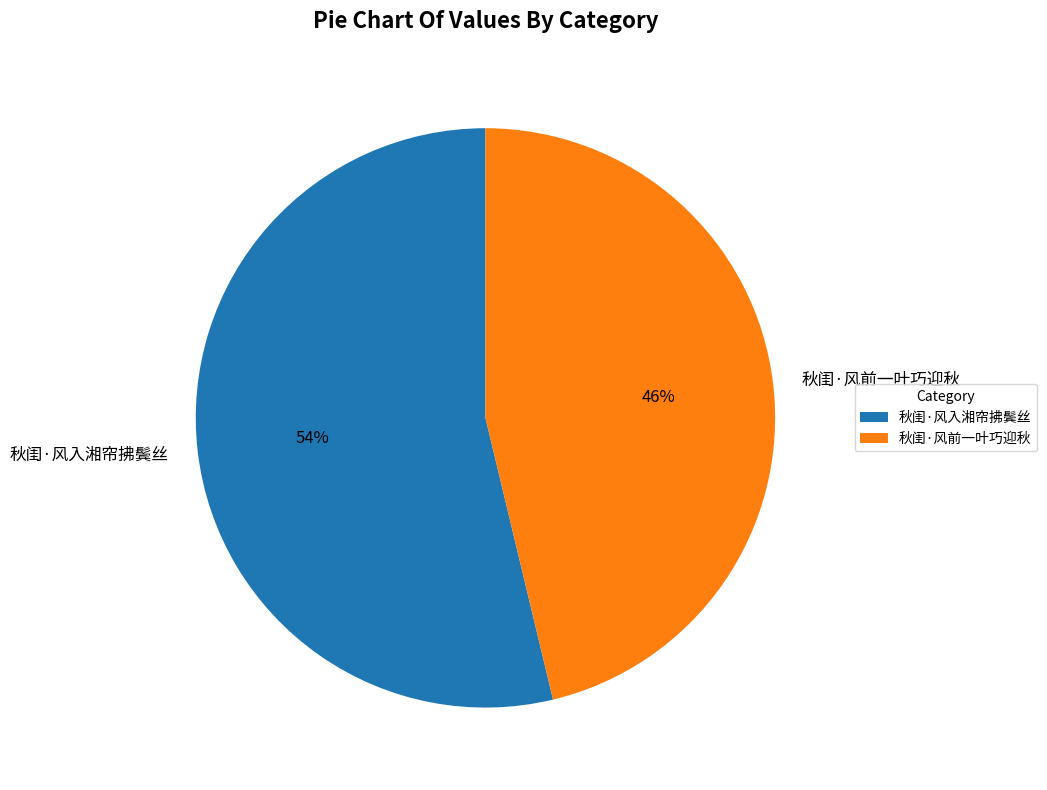

Between 秋闺·风入湘帘拂鬓丝 and 秋闺·风前一叶巧迎秋, which is larger?

秋闺·风入湘帘拂鬓丝